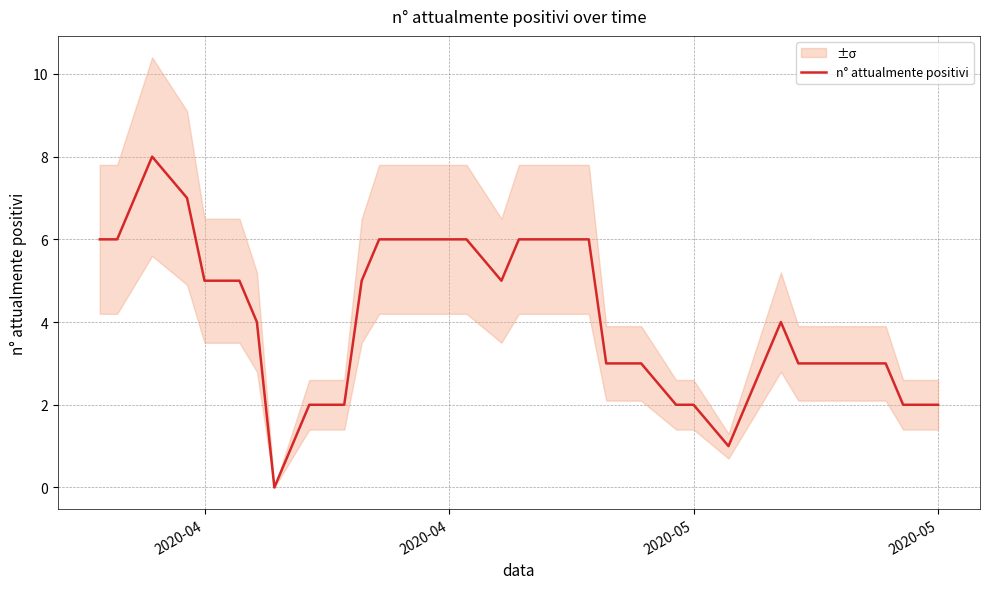

Is it true that the value at 11 is 3?

False